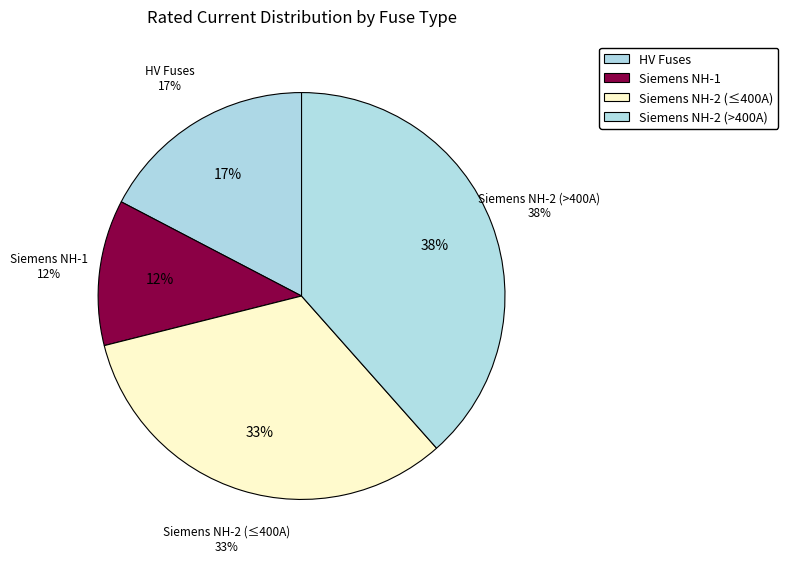

Is there a majority slice in this chart?

No